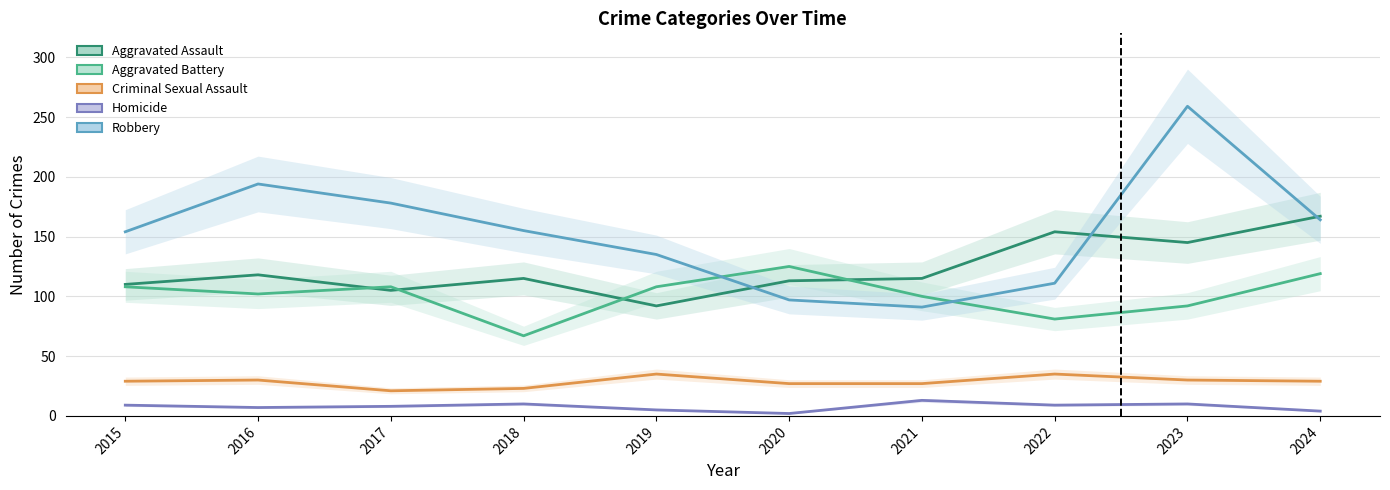

Read the Robbery value at 2023, to the nearest 5.

260